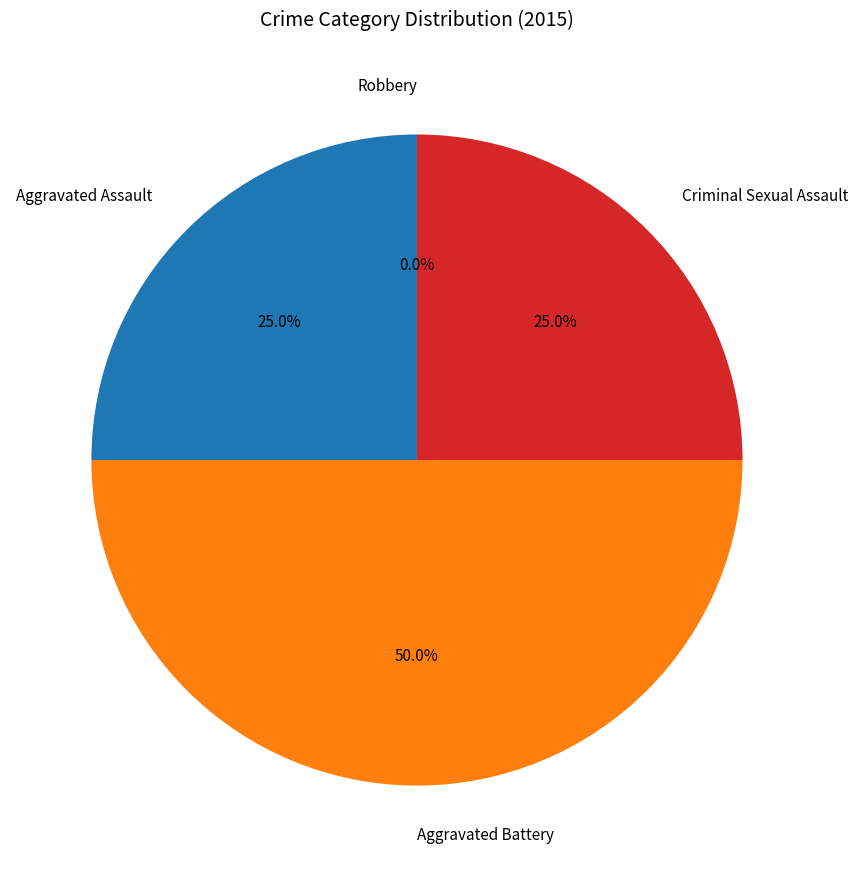

To the nearest percent, what is the difference between the Robbery and Criminal Sexual Assault slice percentages?

25%